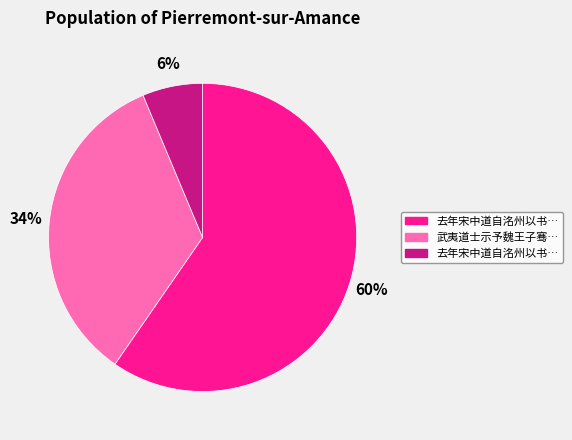

Is there a majority slice in this chart?

Yes